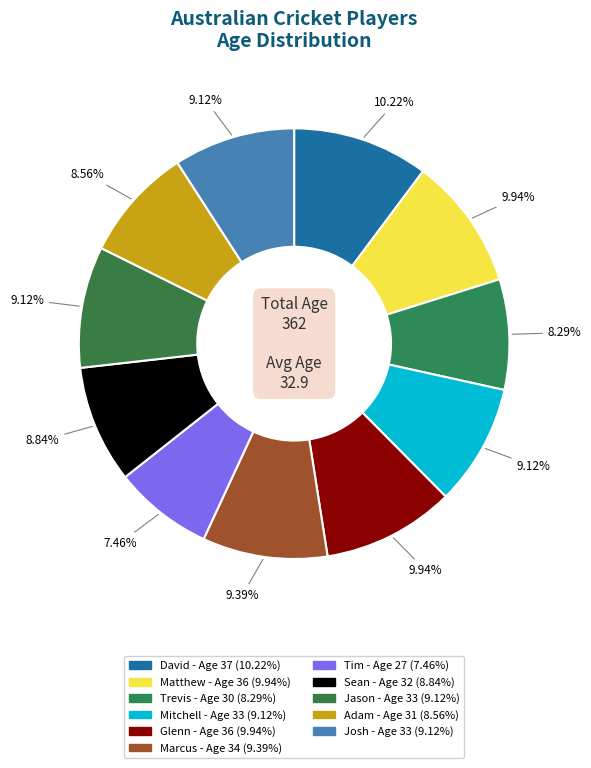

Rank the categories by value from highest to lowest.

David, Matthew, Glenn, Marcus, Mitchell, Jason, Josh, Sean, Adam, Trevis, Tim